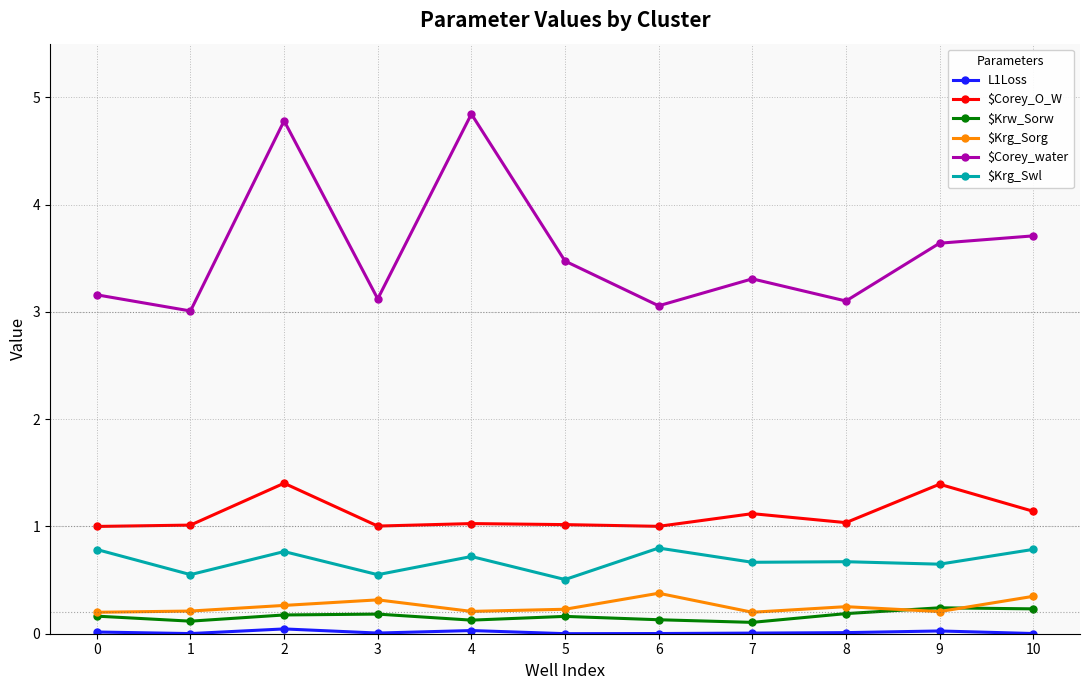

At which category does the chart reach its peak across all series?

4